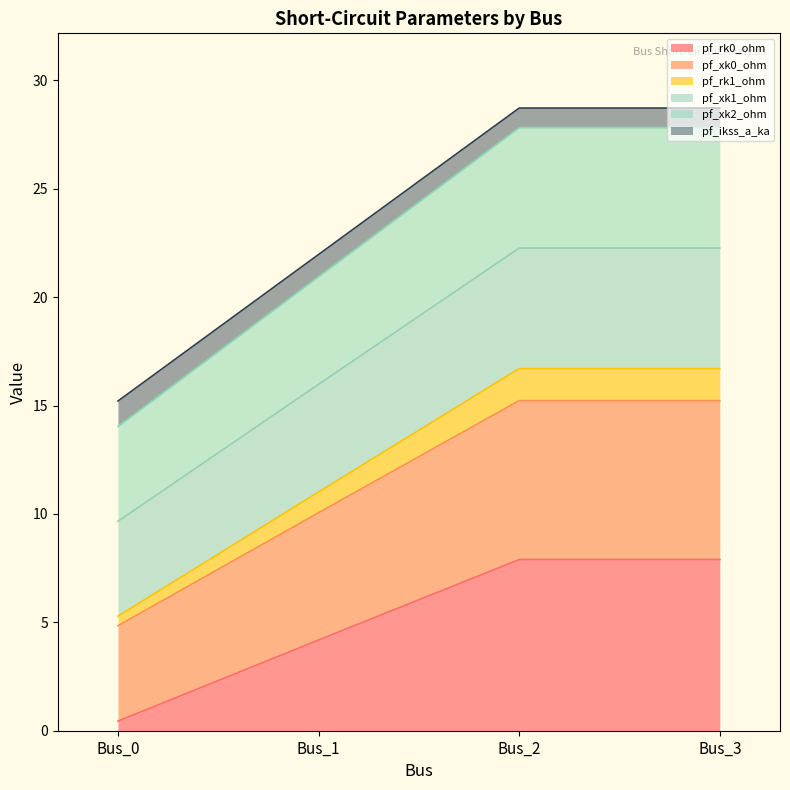

At which category is the sum across all series the highest?

Bus_2